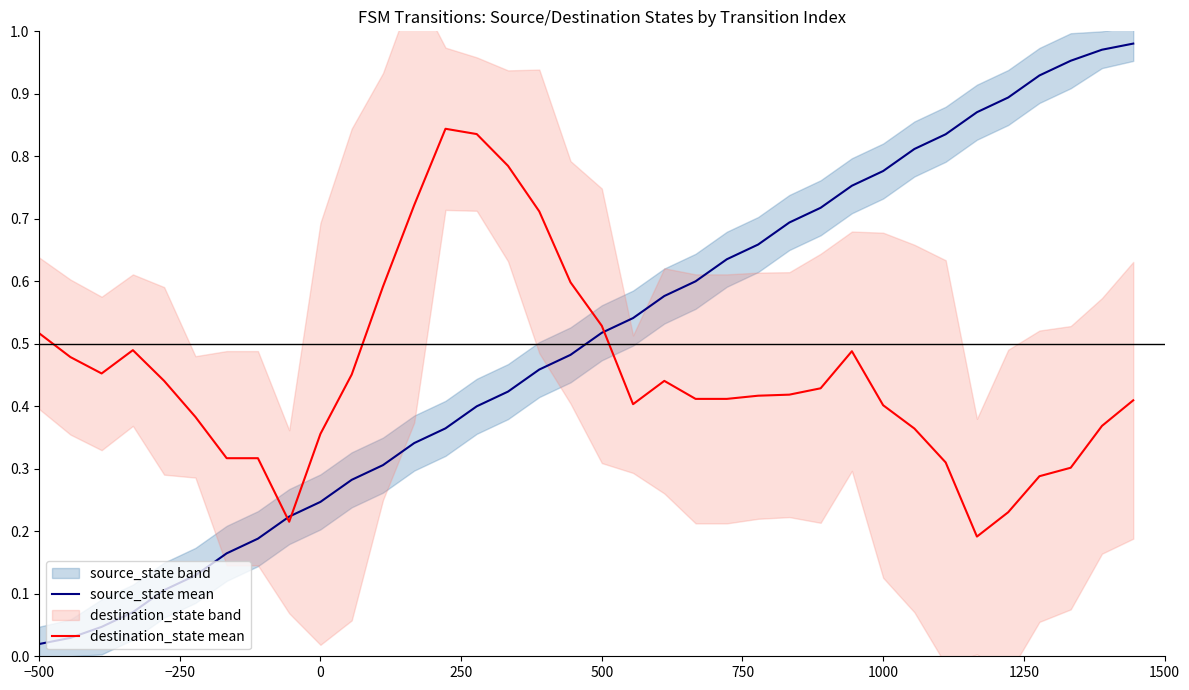

True or false: source_state mean has more than 0 interior local peaks.

False